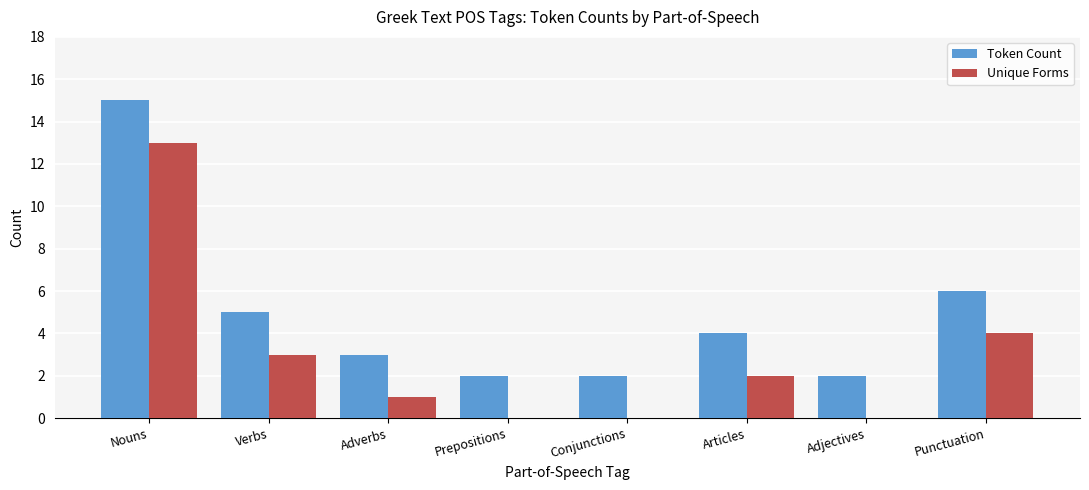

What value does the Token Count series have at Verbs, to the nearest 5?

5